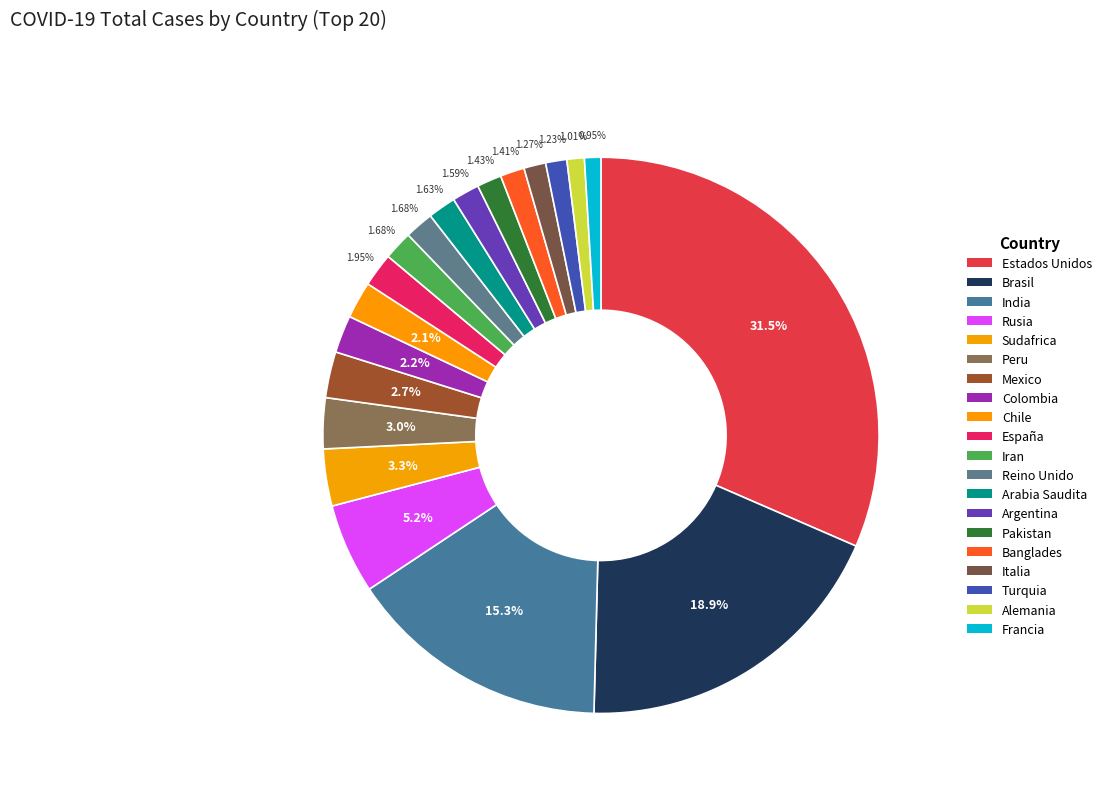

Which category has the biggest portion of the pie?

Estados Unidos